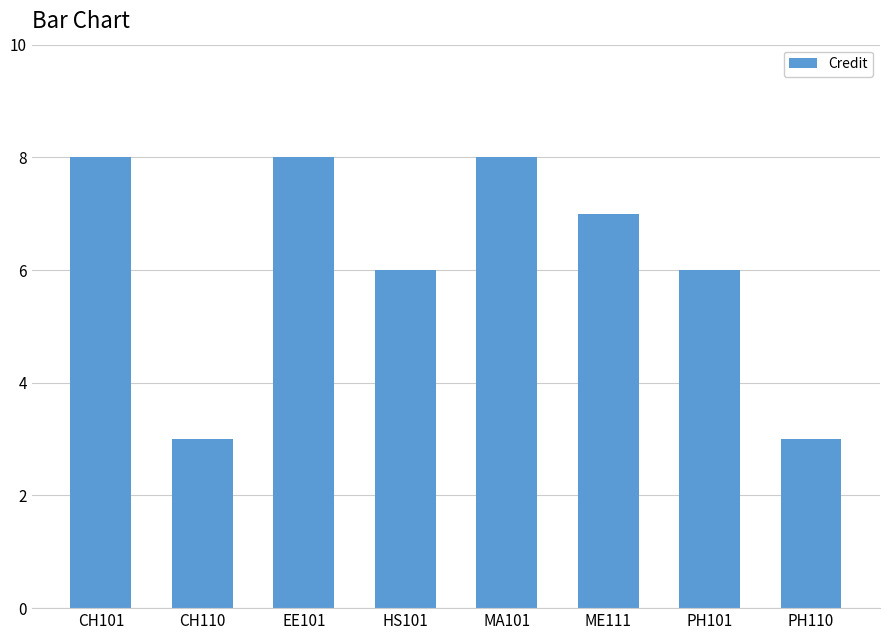

How many values are below 7?

4